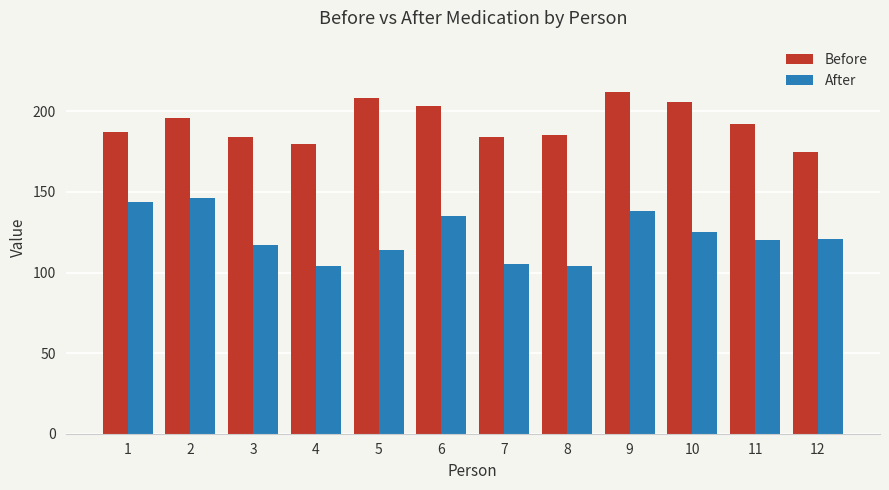

At which category is the sum across all series the highest?

9